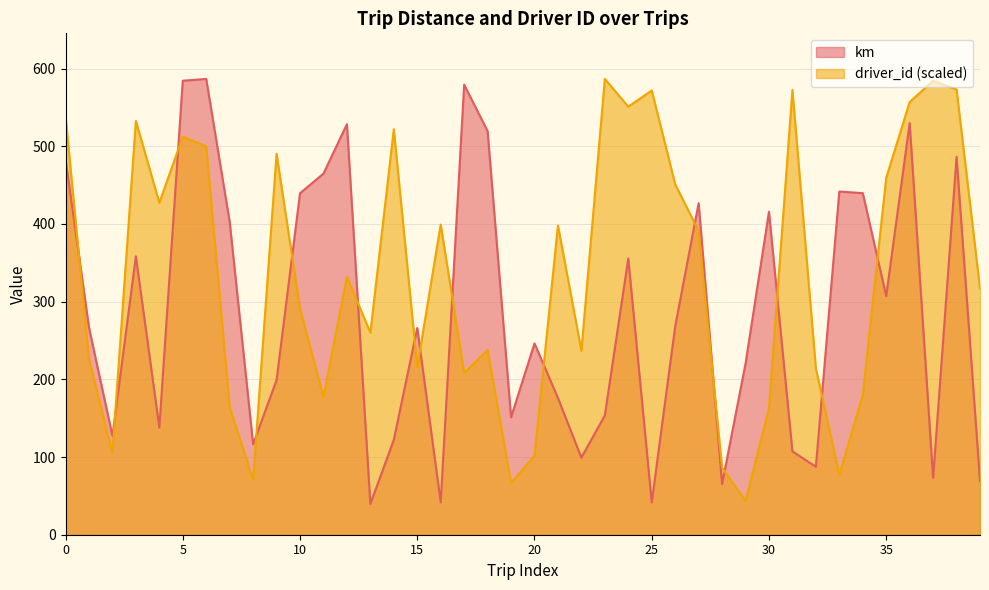

How many series are shown in this chart?

2